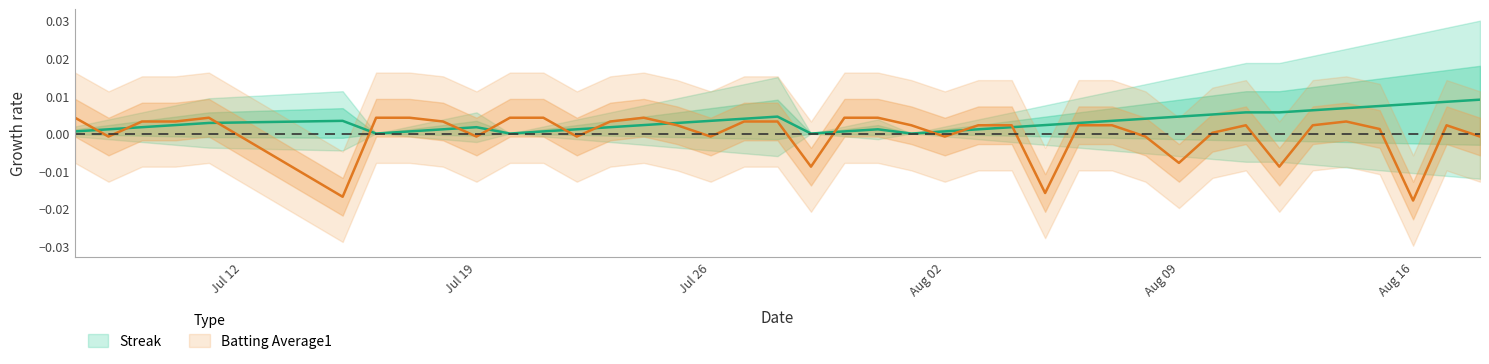

How many times do Streak and Batting Average1 cross each other?

13